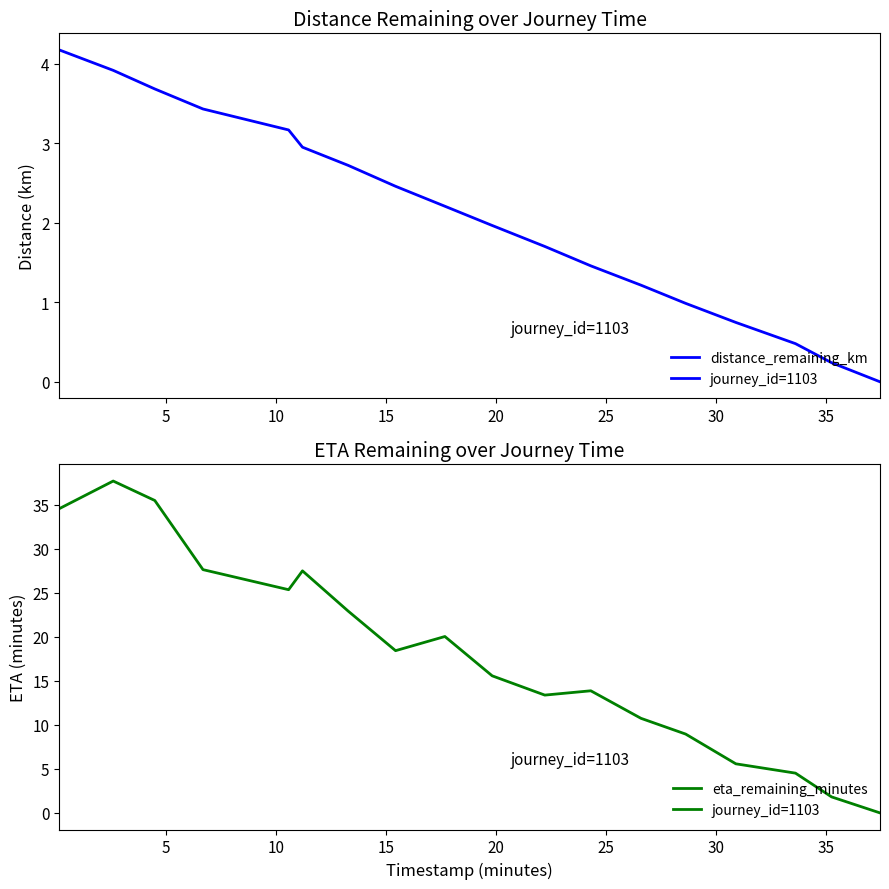

What is the label of the 2nd point from the left?

5